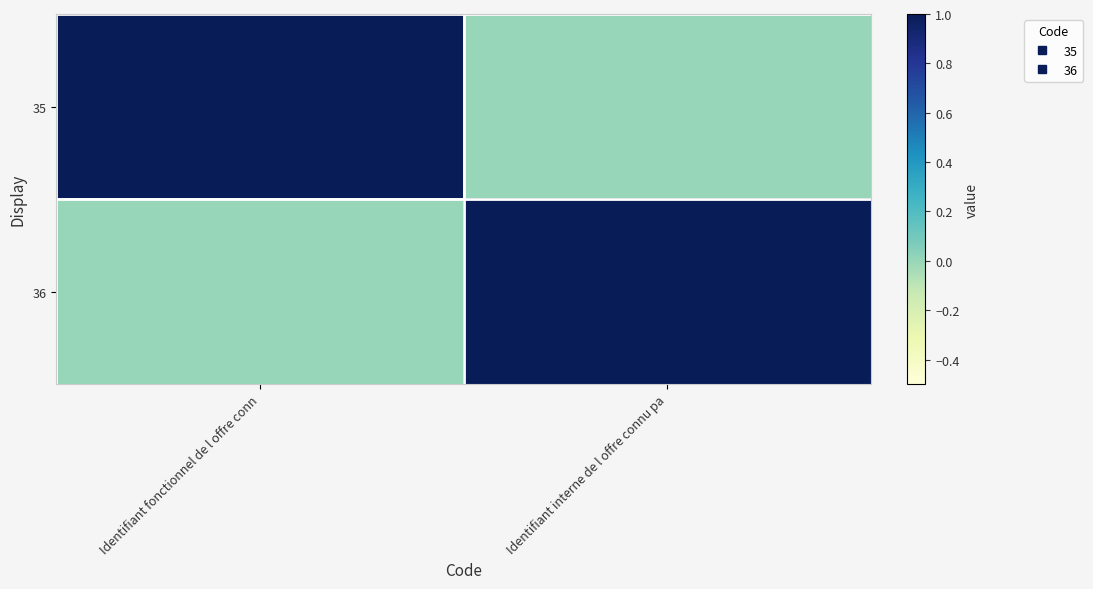

Which has a higher value, Identifiant interne de l offre connu pa or Identifiant fonctionnel de l offre conn?

Identifiant fonctionnel de l offre conn